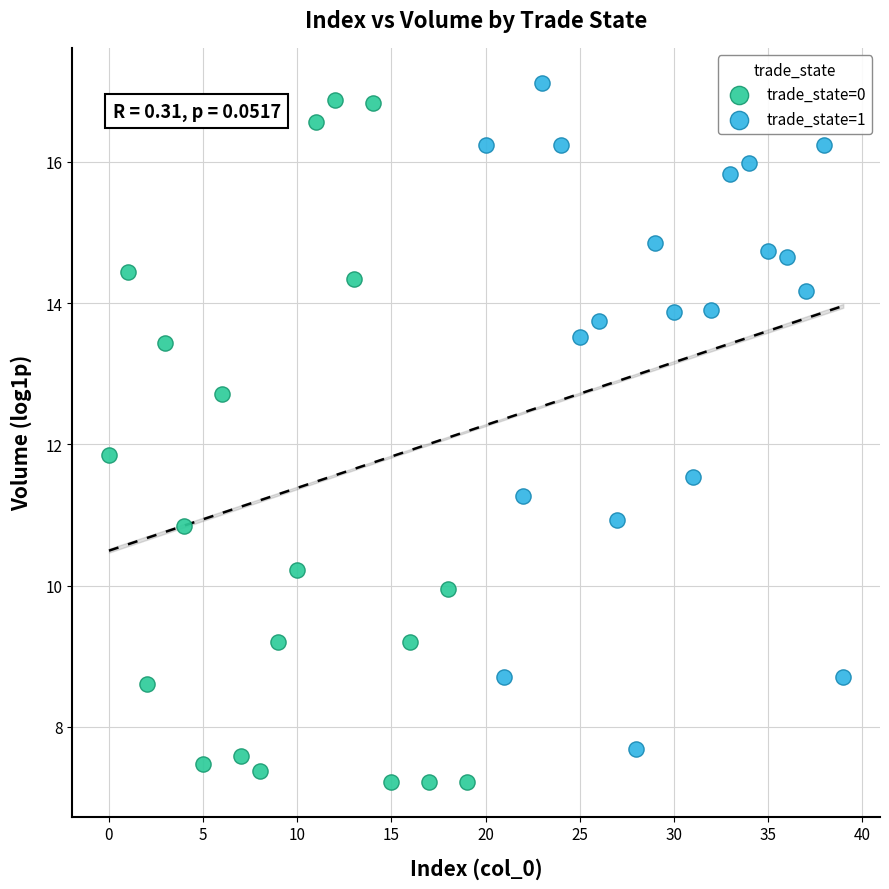

Which series has the largest Y range (max minus min)?

trade_state=0